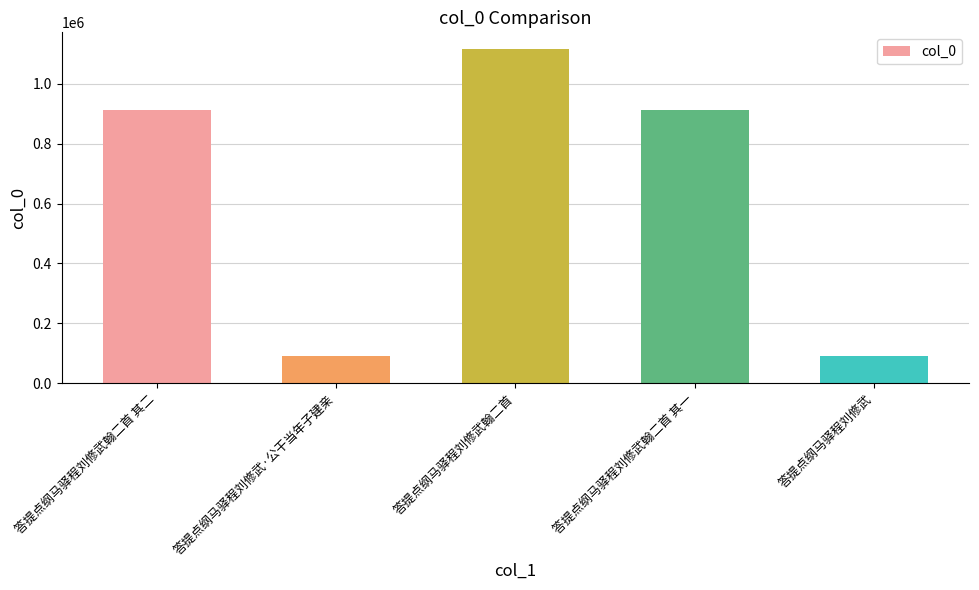

The chart shows a value of 1388677 at 答提点纲马驿程刘修武翰二首 其二. True or false?

False